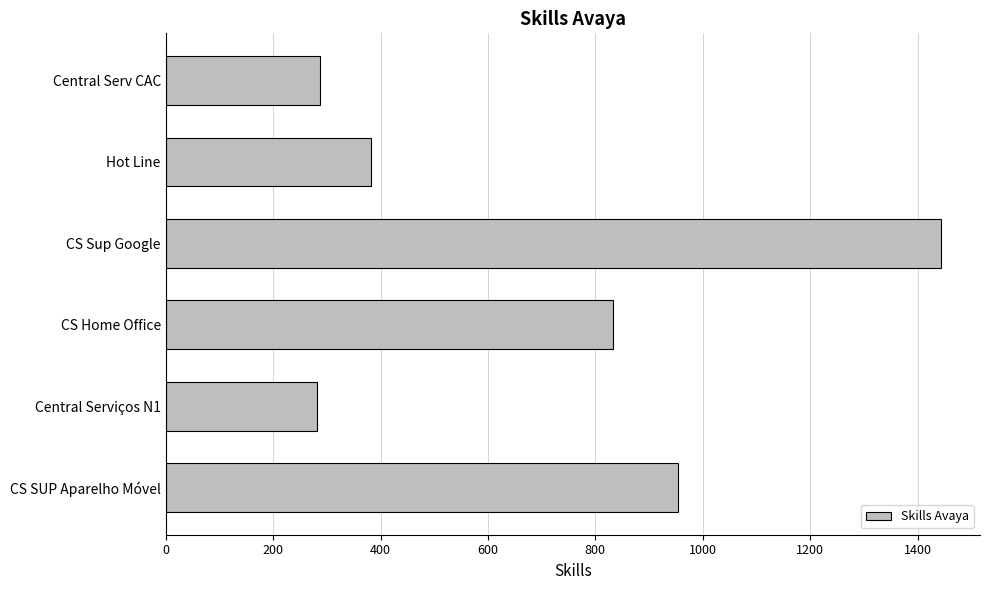

How many data points are less than 832?

3